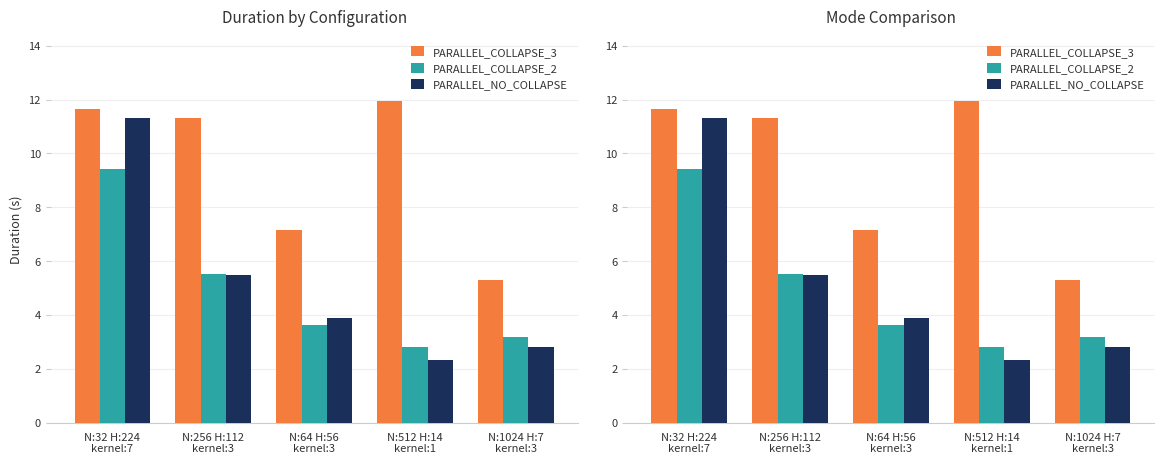

What is the minimum value for PARALLEL_NO_COLLAPSE?

2.3